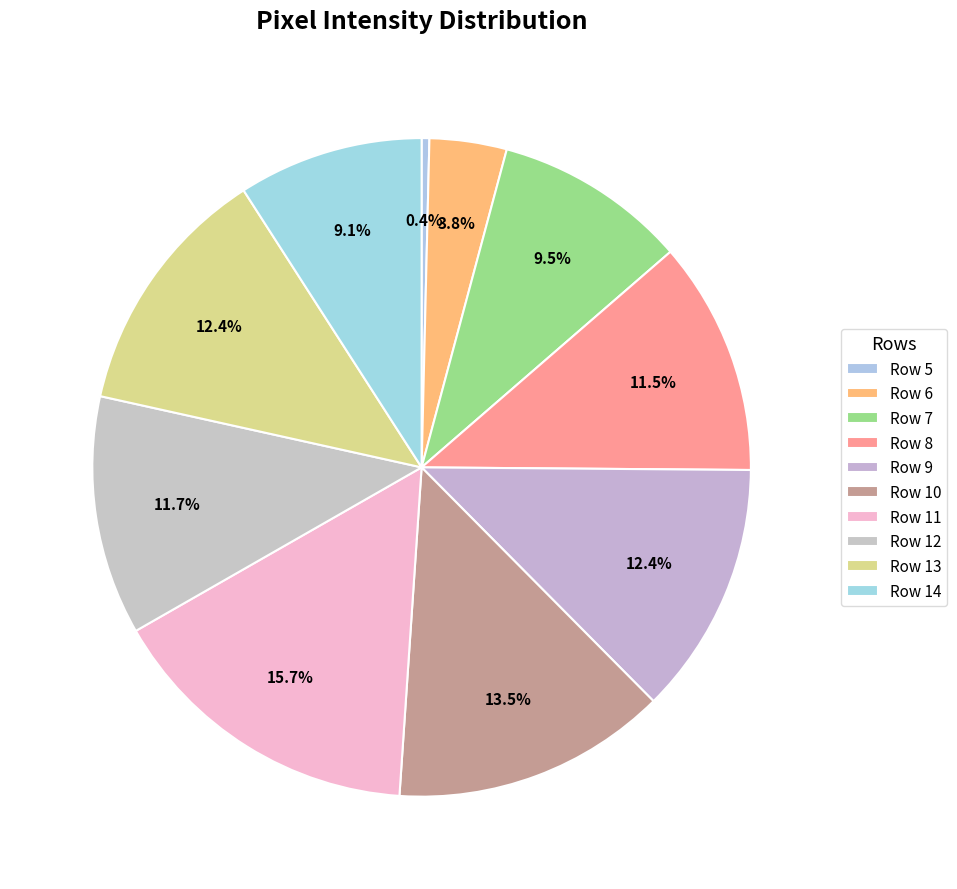

Approximately how many times larger is the value at Row 12 compared to Row 5?

31.0